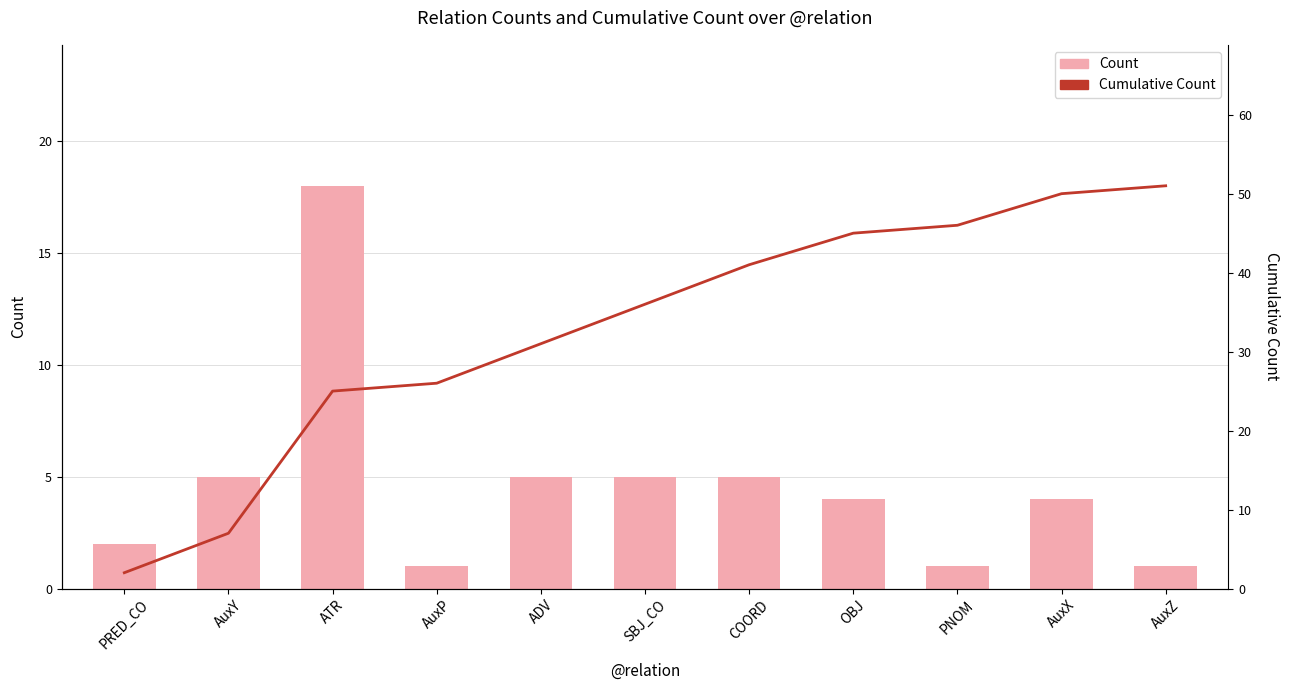

What is the label of the 4th bar from the right?

OBJ